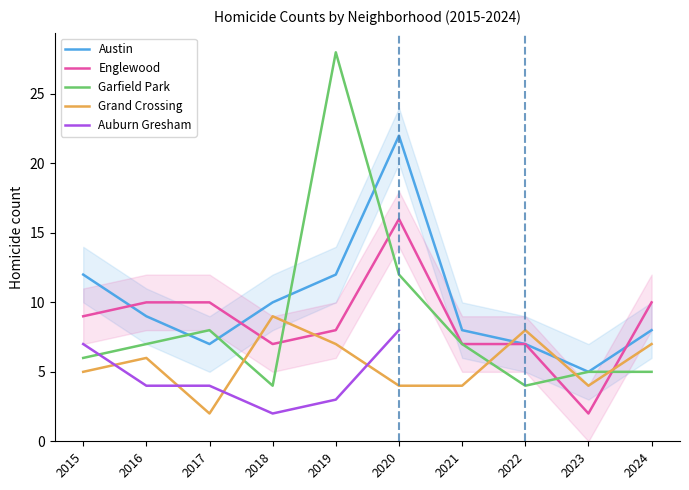

Does the chart have visible grid lines?

No